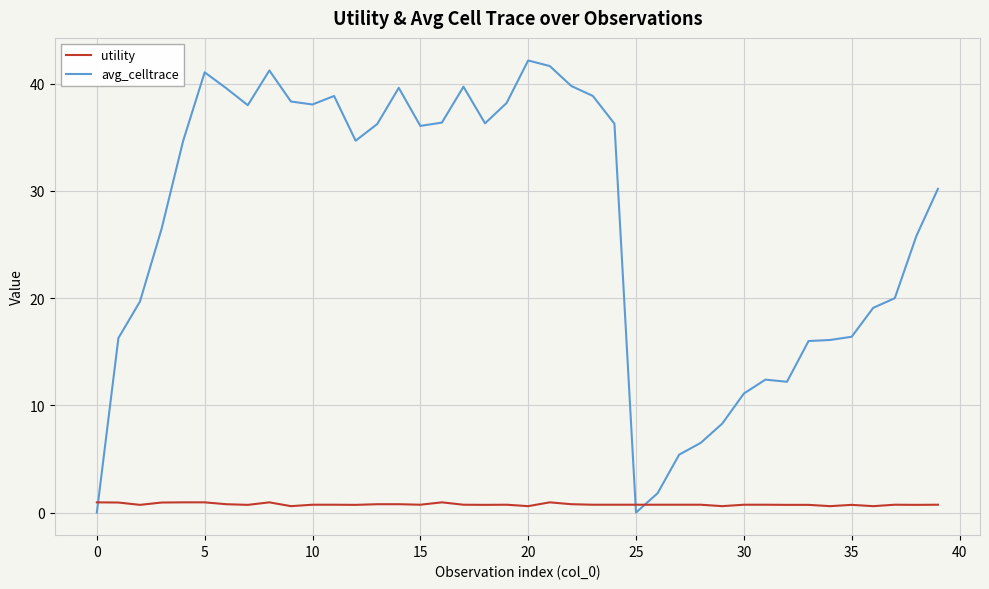

How many lines are shown in the chart?

2